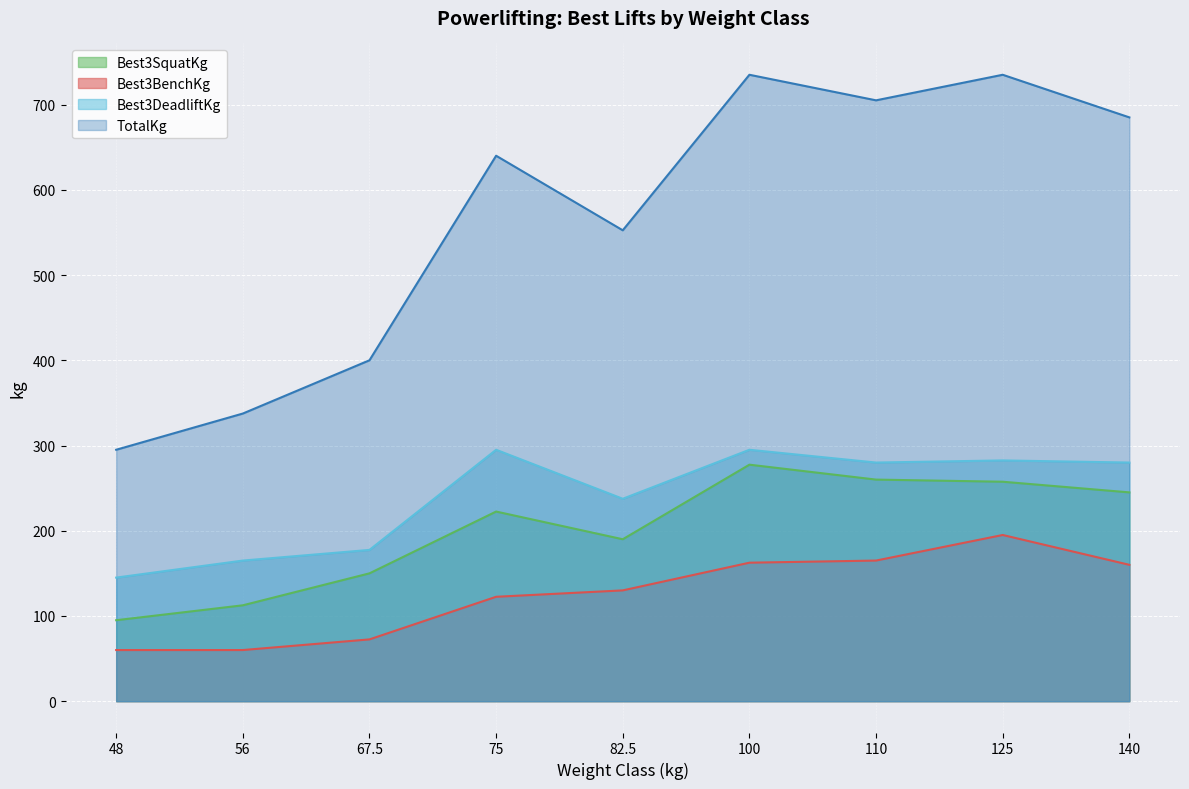

At which category does Best3SquatKg reach its first local peak?

75